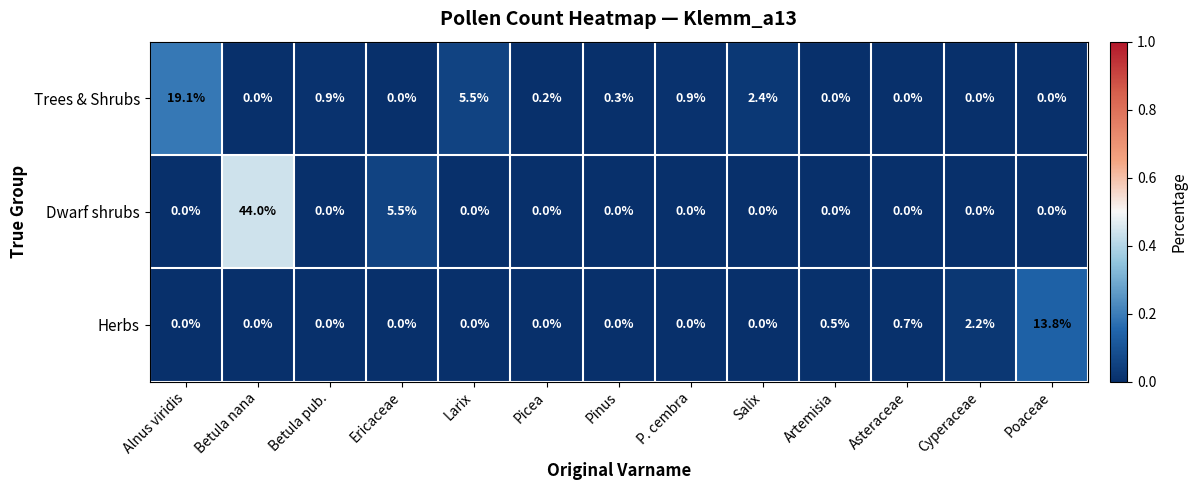

Rank the series by their average value, from highest to lowest.

Dwarf shrubs, Trees & Shrubs, Herbs